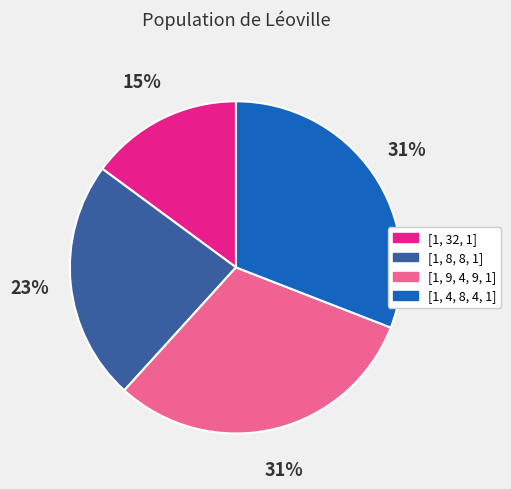

What is the smallest slice in the pie chart?

[1, 32, 1]